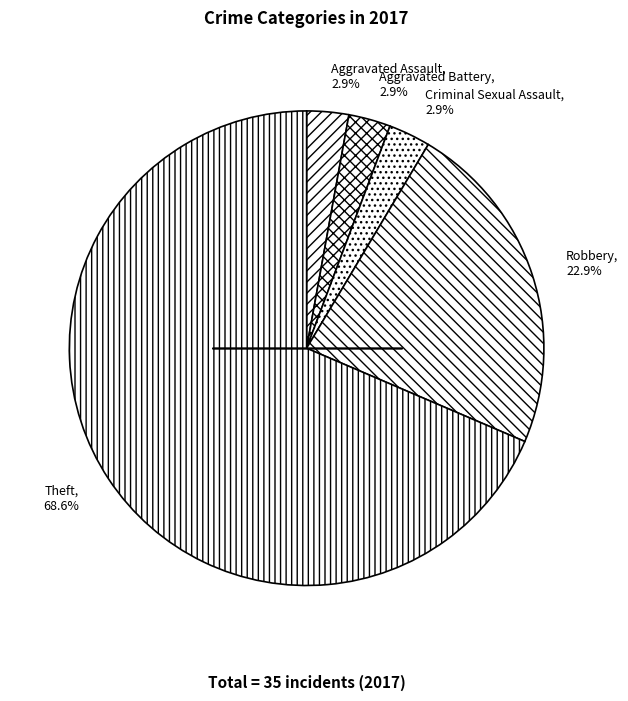

What portion of the pie excludes Robbery, 22.9%?

77.1%